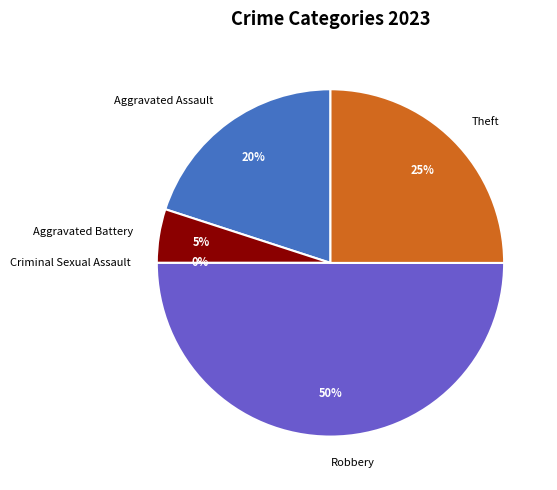

Which category has the biggest portion of the pie?

Robbery